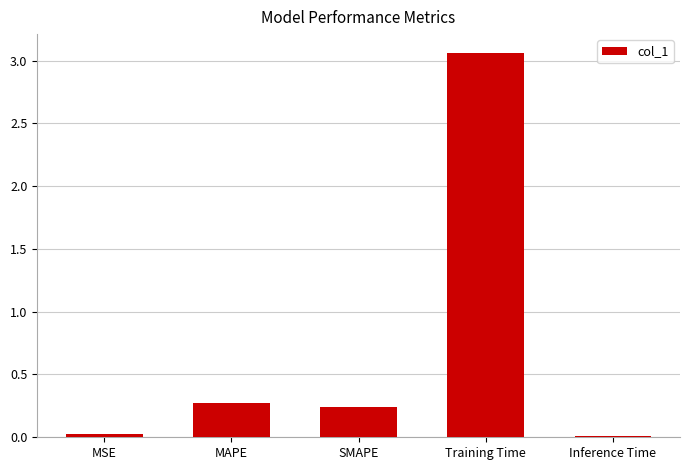

What is the average value?

0.7